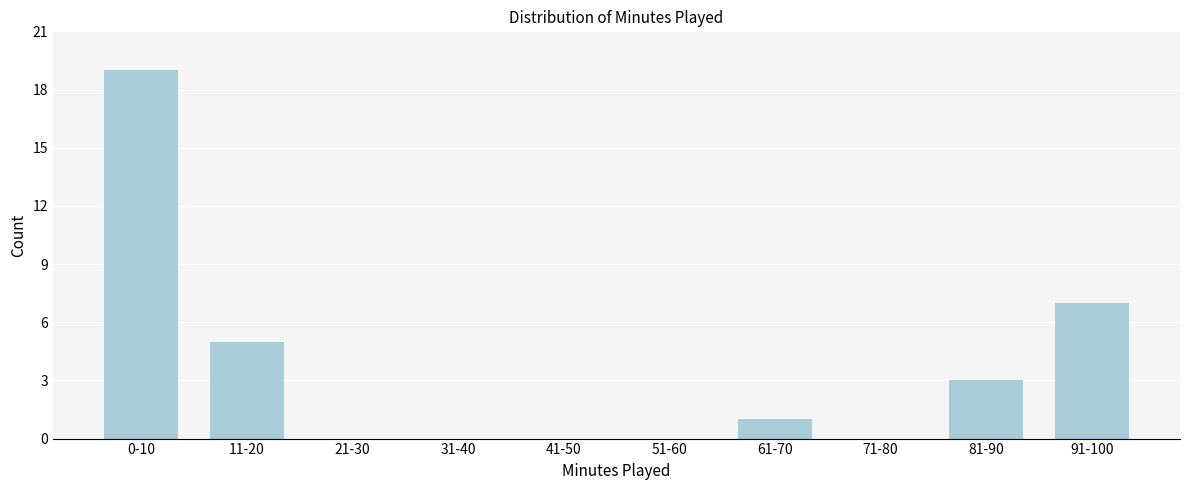

Reading left to right, what are all the values shown in this chart?

0-10=19	11-20=5	21-30=0	31-40=0	41-50=0	51-60=0	61-70=1	71-80=0	81-90=3	91-100=7